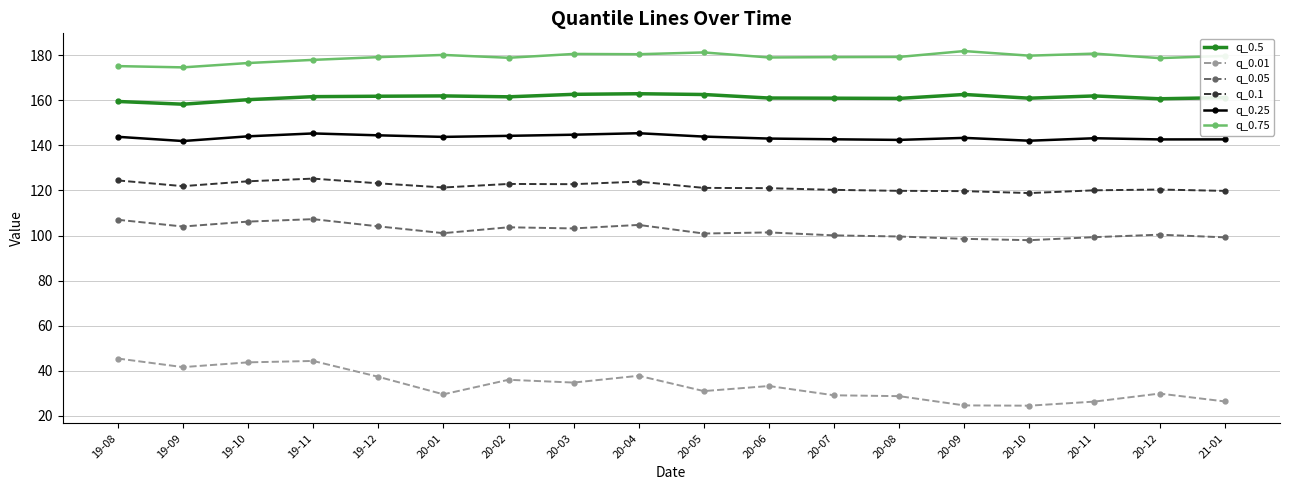

What is the highest value of the q_0.25 series?

145.3